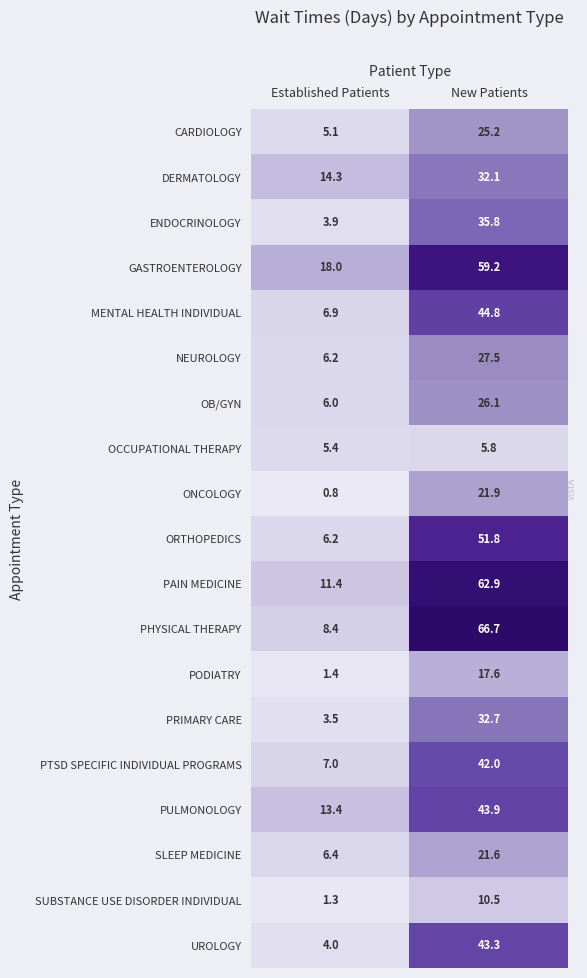

How many values in the ORTHOPEDICS series are below 51?

1